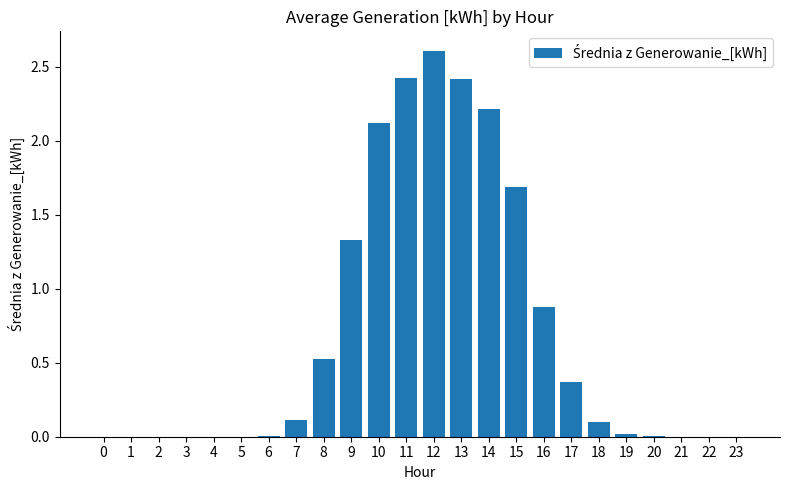

How many data points does each series have?

24